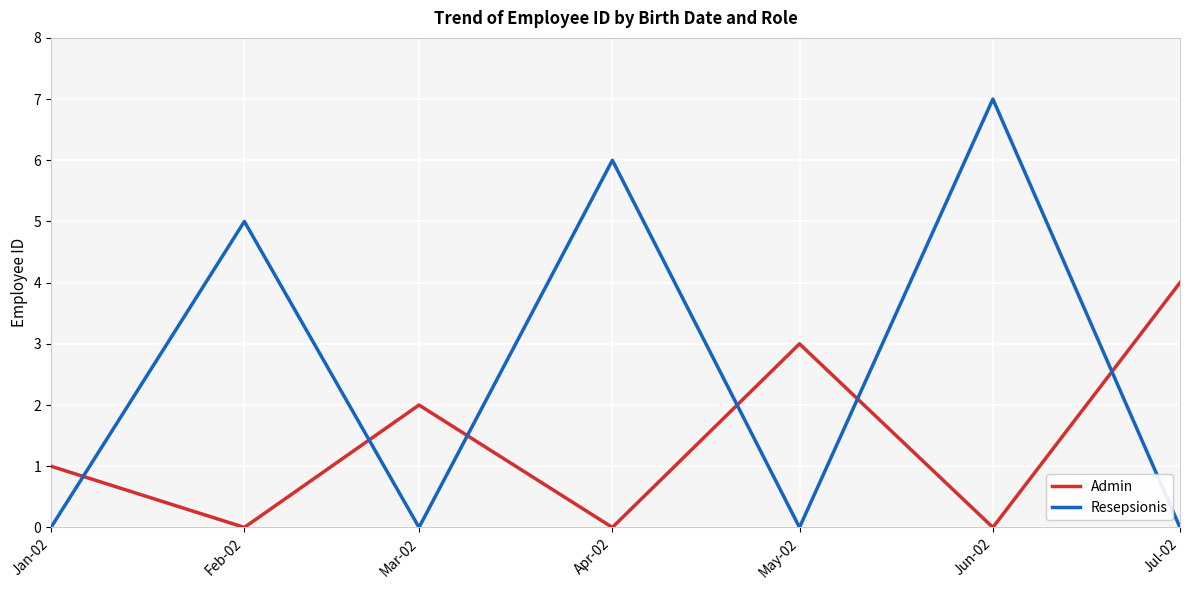

What is the average value of the Resepsionis series?

3